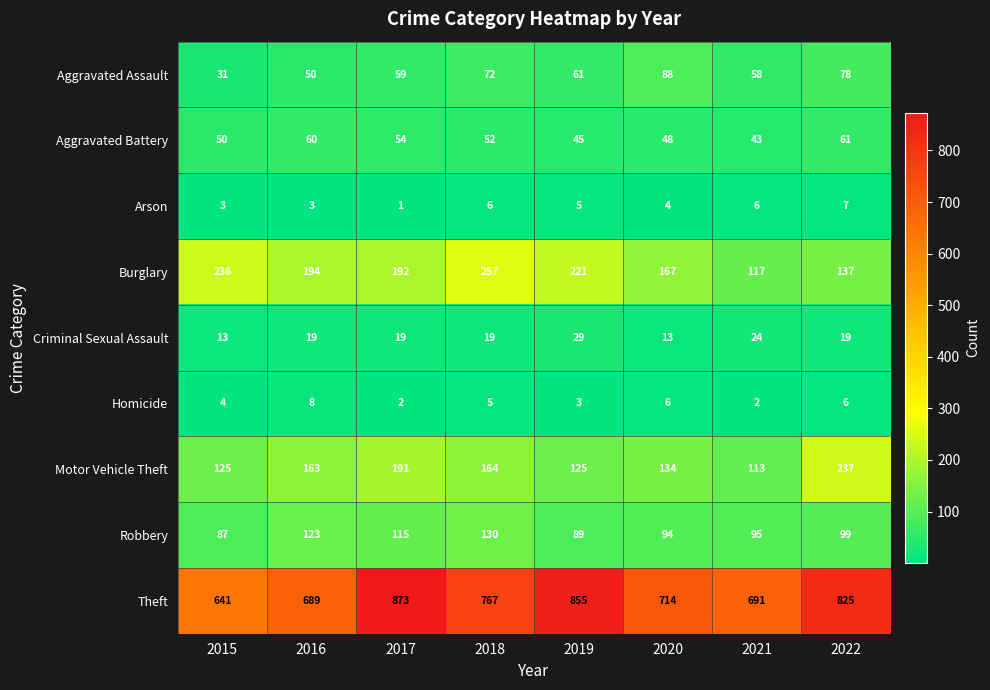

The value of Criminal Sexual Assault at 2018 is 19. True or false?

True